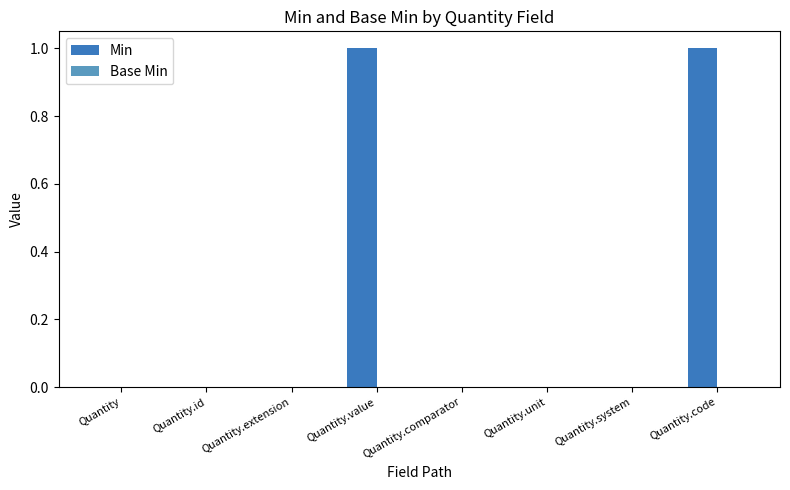

Which has a higher value, Quantity.id or Quantity.code?

Quantity.code